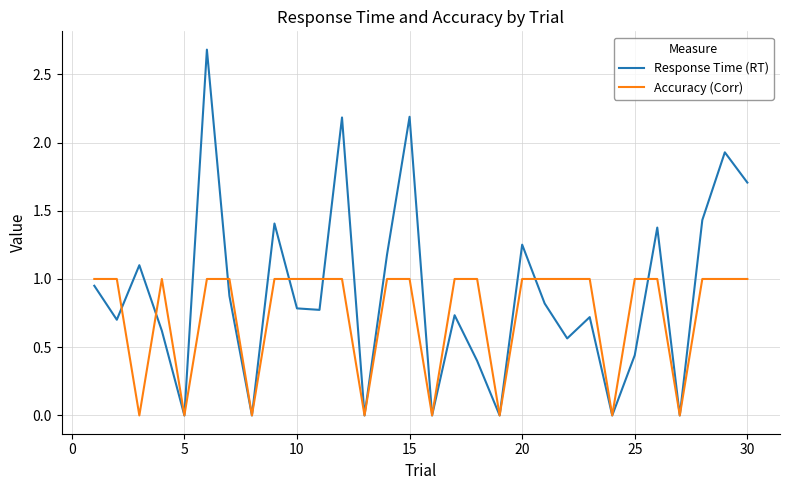

In Response Time (RT), how many points are lower than both neighbors (excluding endpoints)?

10